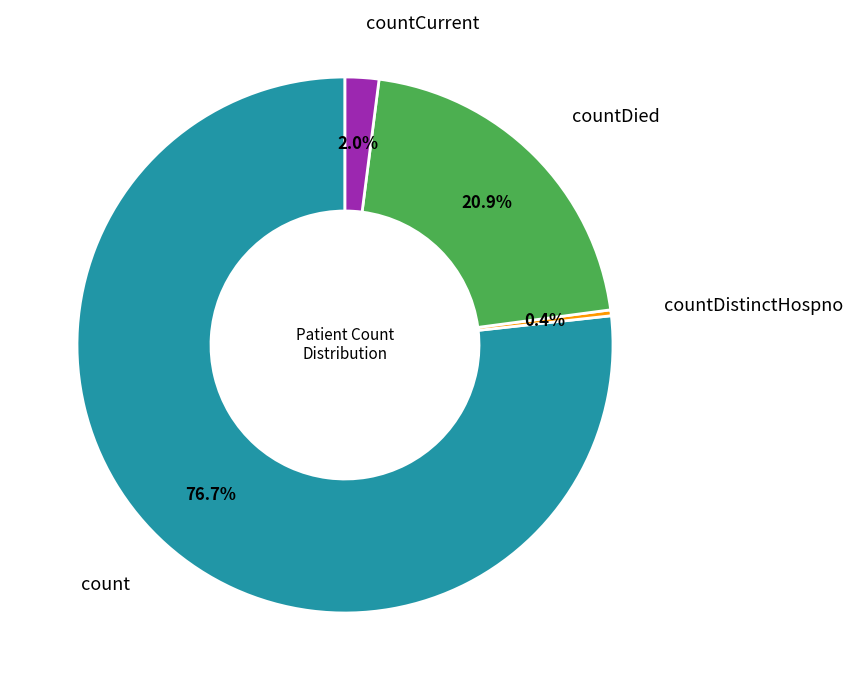

Count the number of slices in the pie.

4